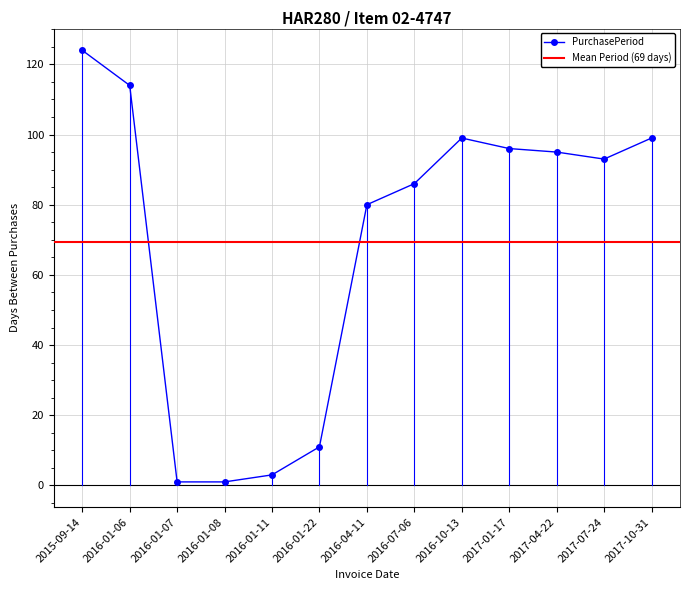

Rank the categories by value from lowest to highest.

2016-01-07, 2016-01-08, 2016-01-11, 2016-01-22, 2016-04-11, 2016-07-06, 2017-07-24, 2017-04-22, 2017-01-17, 2016-10-13, 2017-10-31, 2016-01-06, 2015-09-14